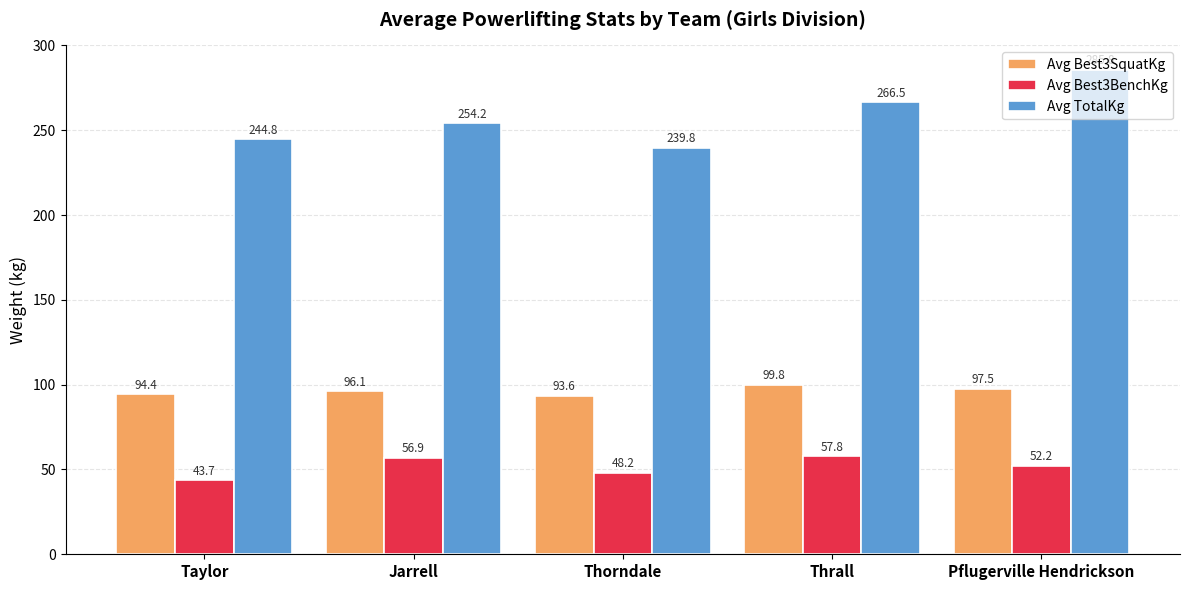

What is the difference between the maximum and second lowest values in the Avg Best3BenchKg series?

9.6